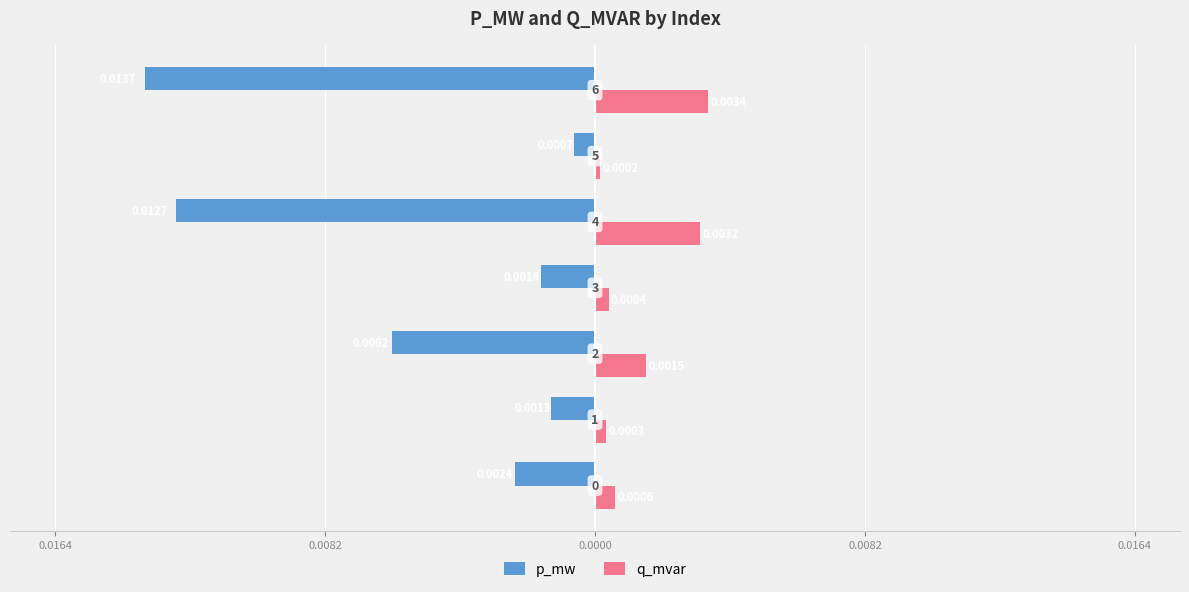

What are all the series names shown in the legend?

p_mw, q_mvar